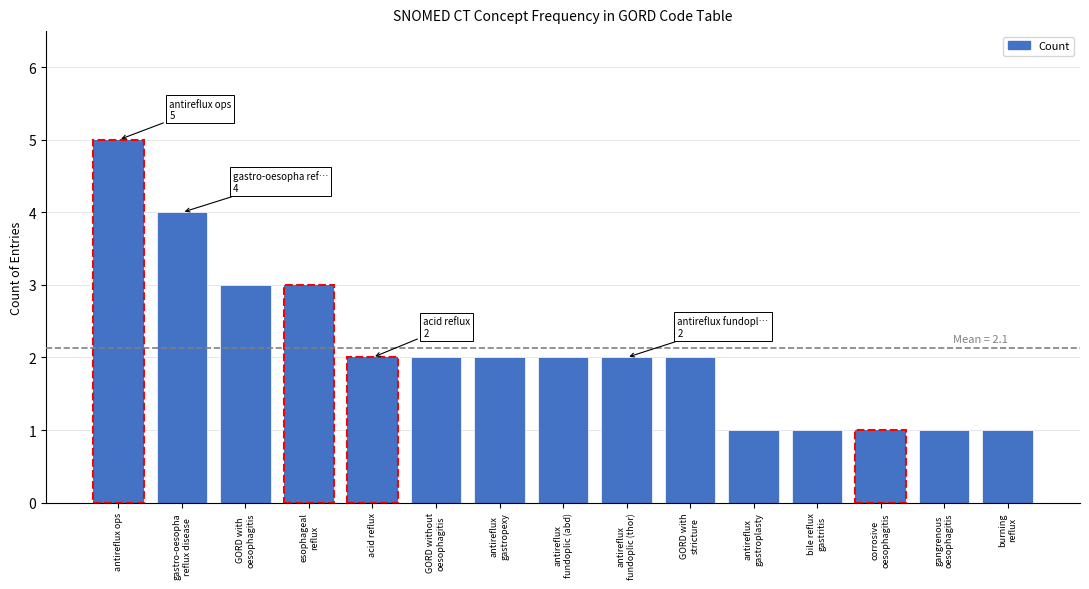

Rank the categories by value from lowest to highest.

antireflux
gastroplasty, bile reflux
gastritis, corrosive
oesophagitis, gangrenous
oesophagitis, burning
reflux, acid reflux, GORD without
oesophagitis, antireflux
gastropexy, antireflux
fundoplic (abd), antireflux
fundoplic (thor), GORD with
stricture, GORD with
oesophagitis, esophageal
reflux, gastro-oesopha
reflux disease, antireflux ops